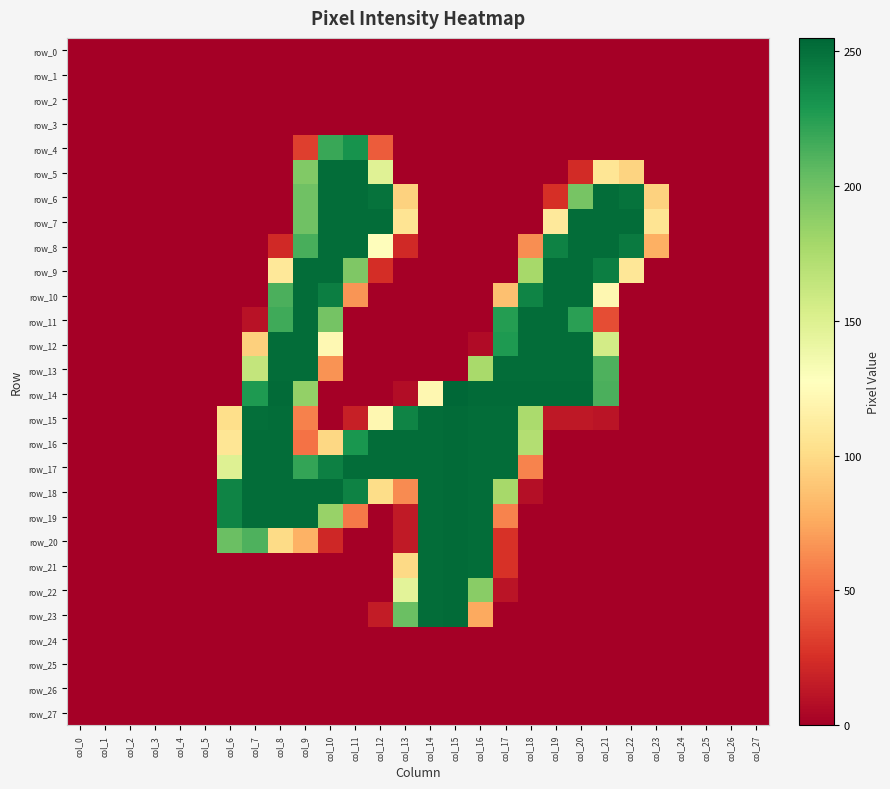

What is the difference between the row_16 values at col_0 and col_13?

252